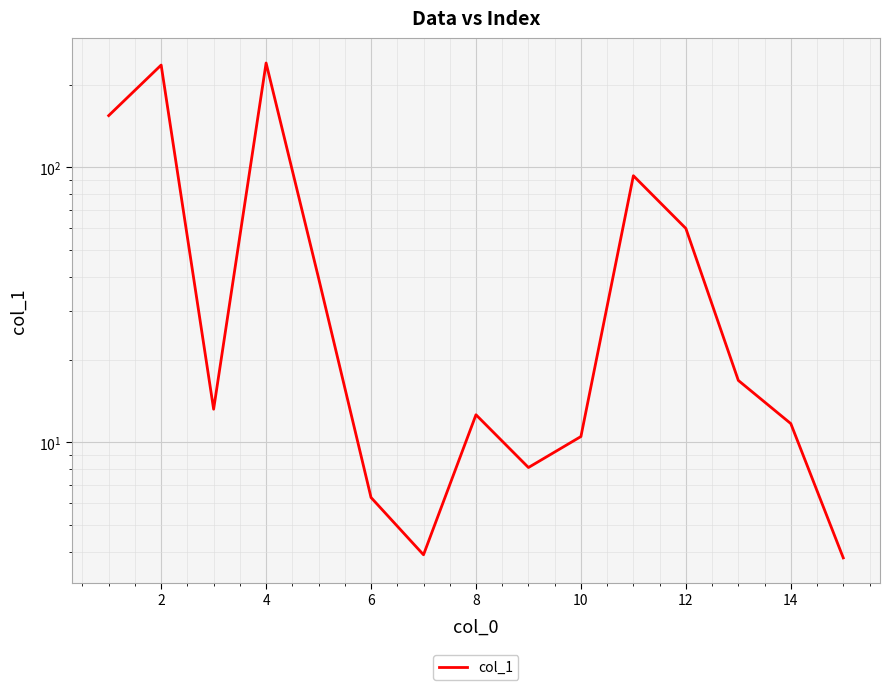

How many points are lower than both their immediate neighbors (excluding endpoints)?

3